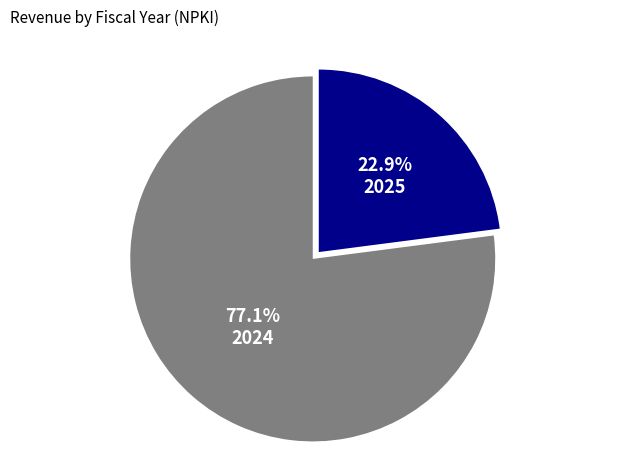

Which has a higher value, 2025 or 2024?

2024